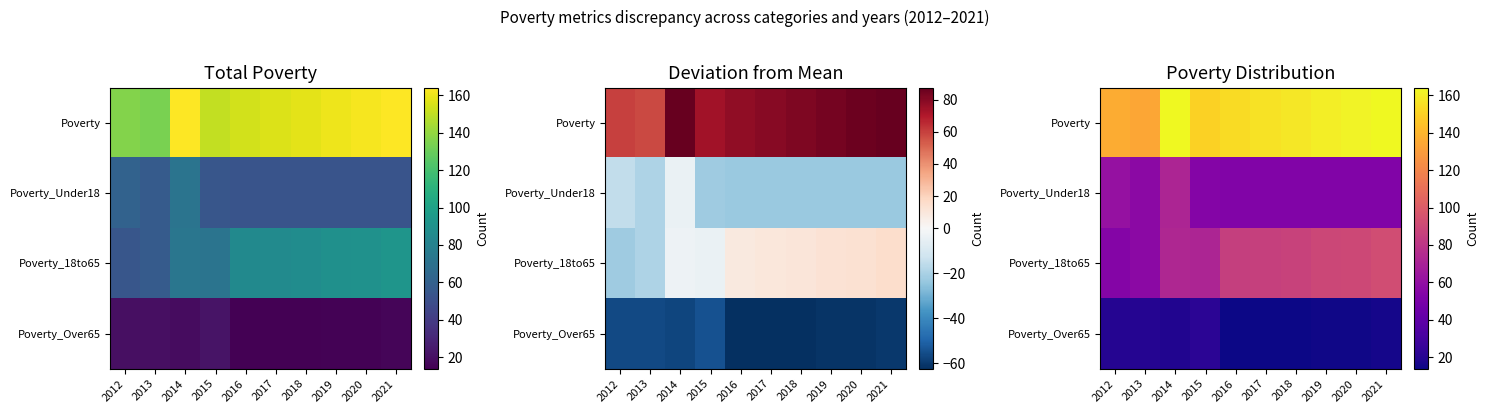

Is the value of Poverty at 2020 greater than the value of Poverty_Under18 at 2014?

Yes